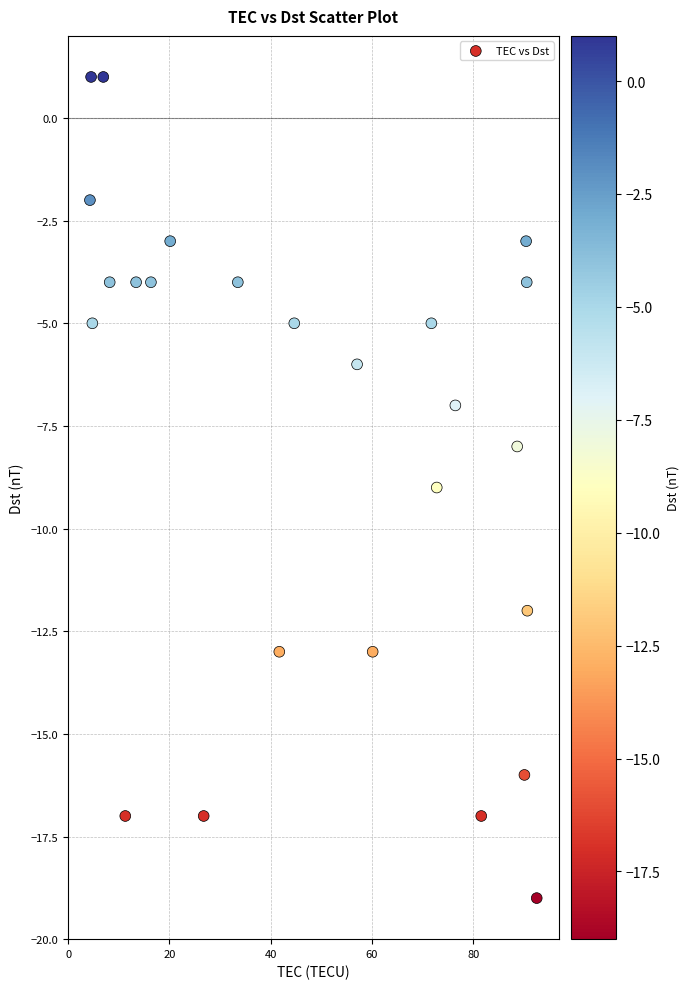

What is the range of Y values (max minus min)?

20